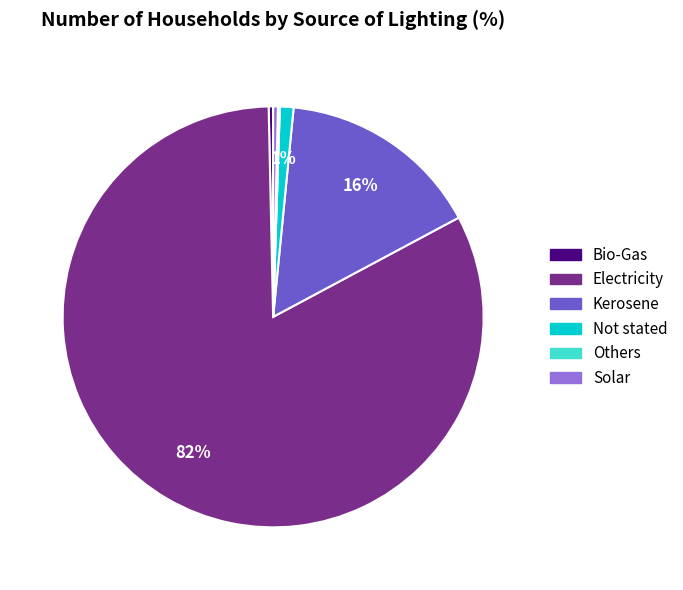

To the nearest percent, what portion does Not stated represent?

1%